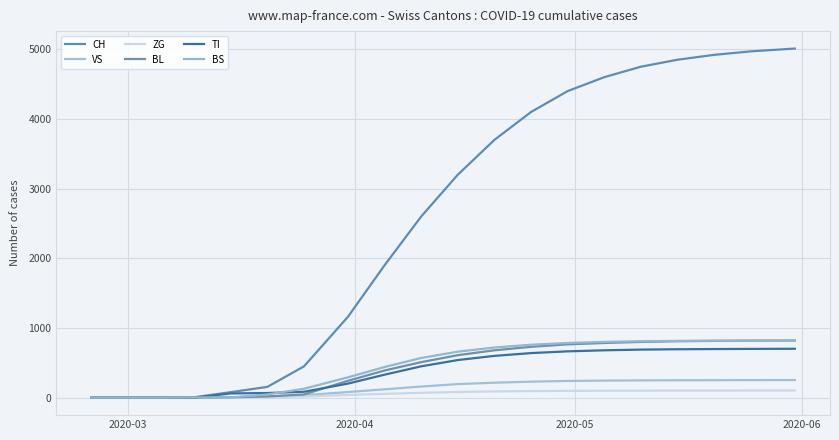

What is the value of the CH point at the 10th from the left?

2600